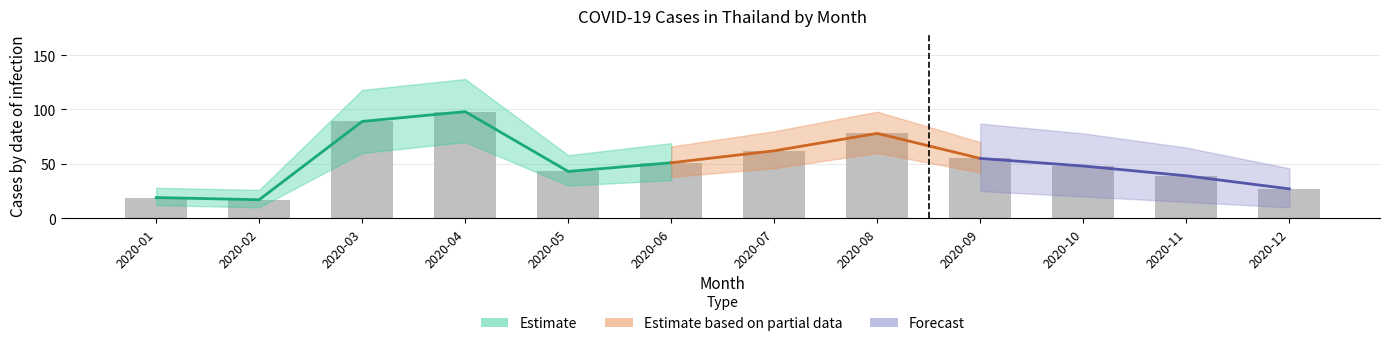

What is the value of the 11th bar from the left?

39